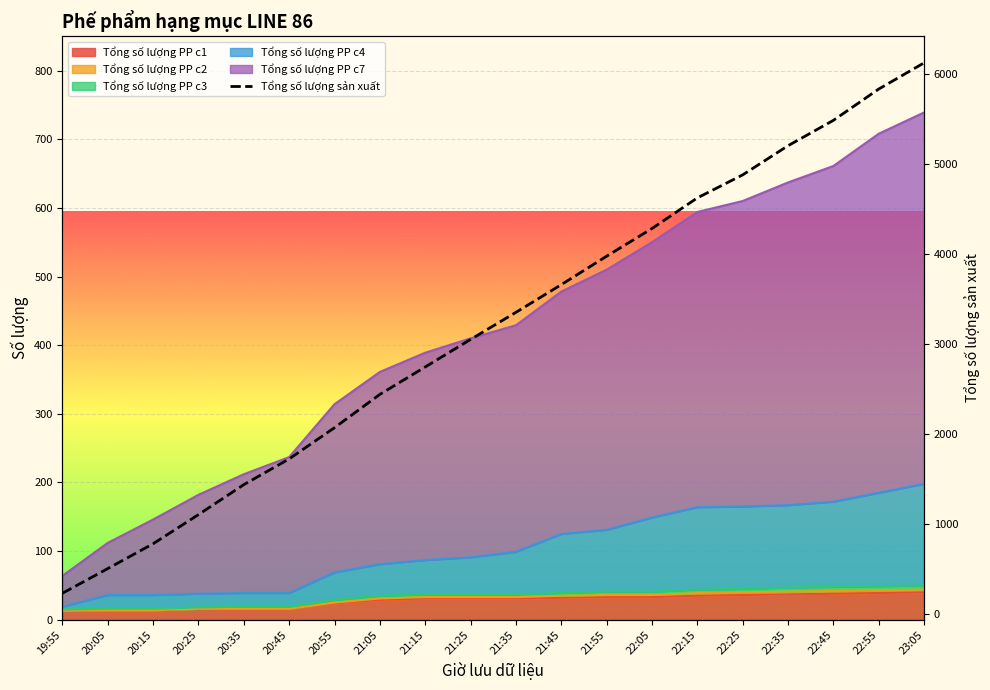

The chart shows a value of 5207 at 22:35. True or false?

True